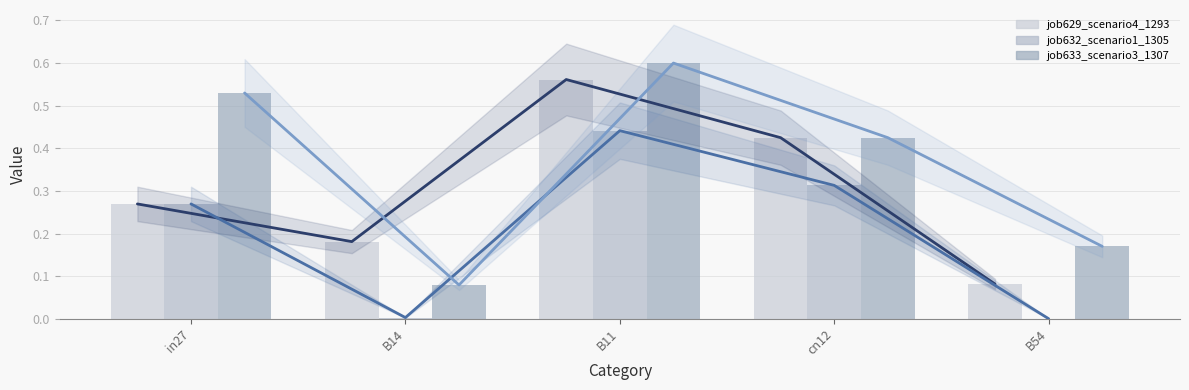

Does the chart contain any negative values?

No